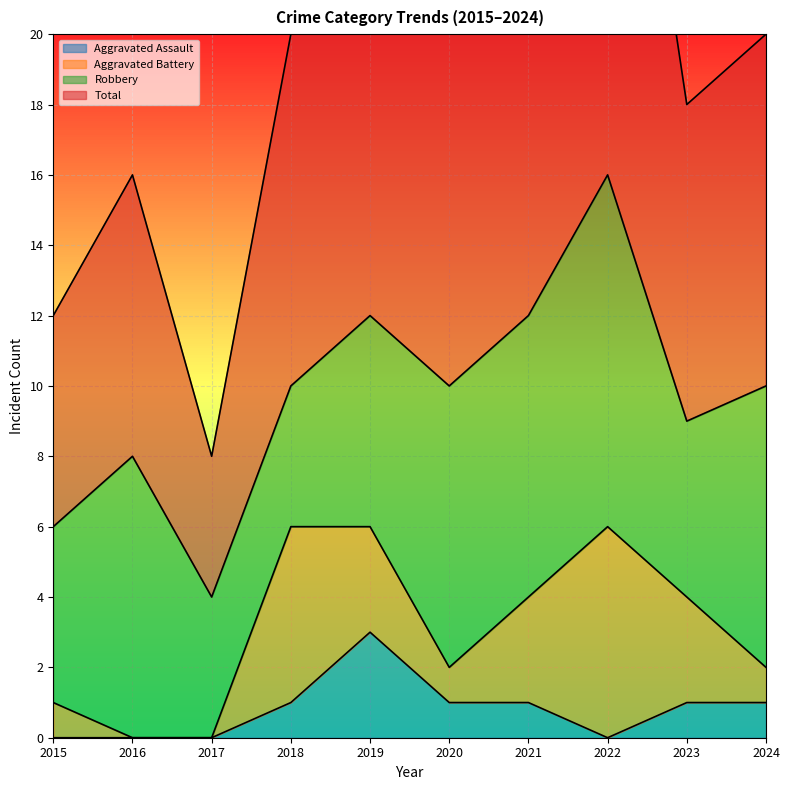

What is the difference between the Total values at 2024 and 2015?

8